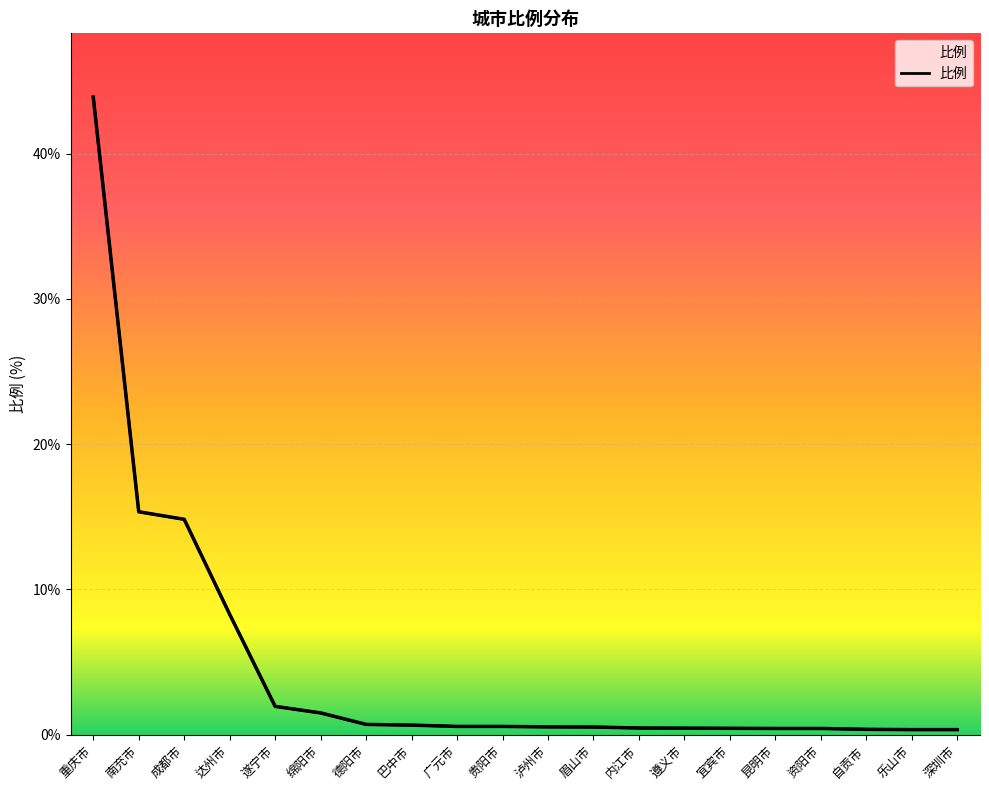

What value does the data have at 内江市?

0.5